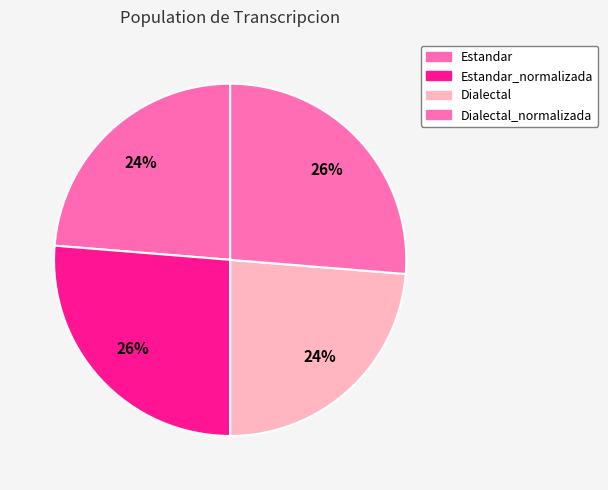

Rank the categories by value from highest to lowest.

Estandar_normalizada, Dialectal_normalizada, Estandar, Dialectal